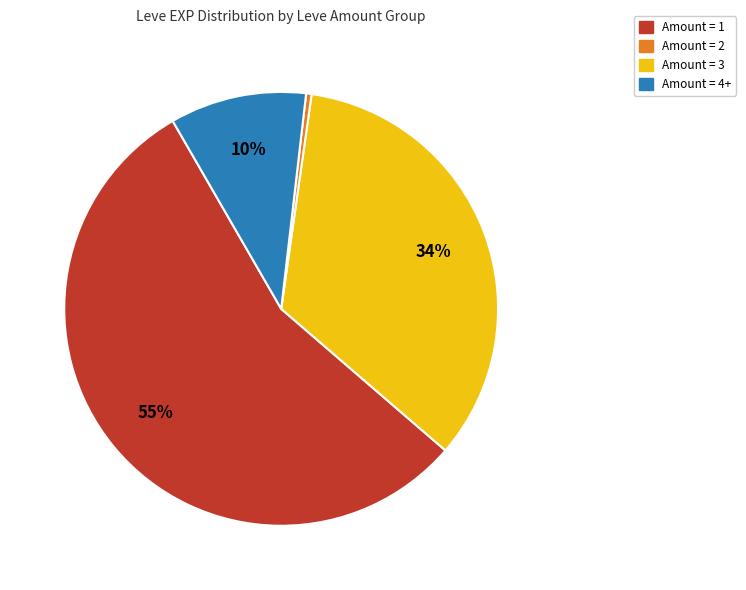

To the nearest percent, what is the average slice percentage?

25%